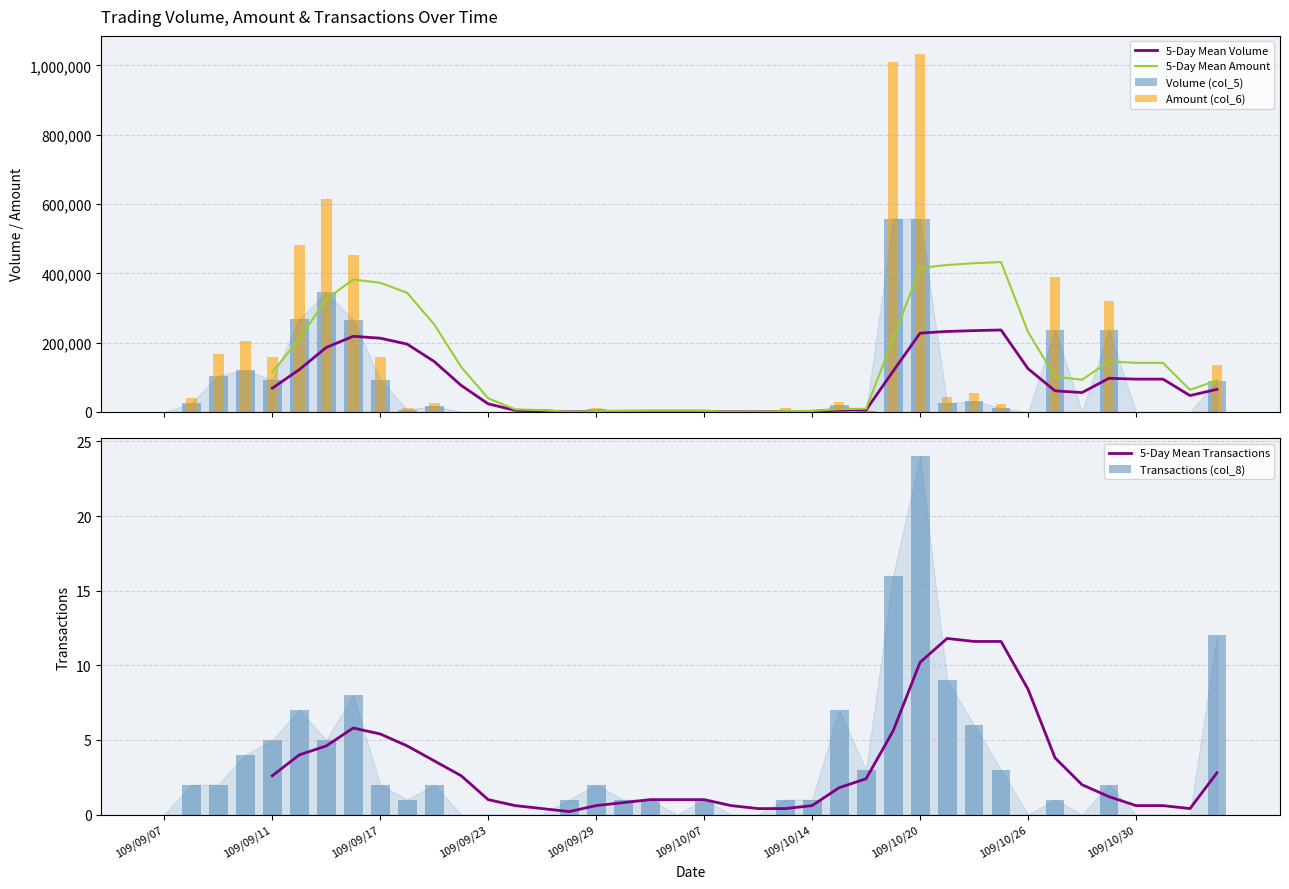

What is the total value across all series at 25?

61582.8